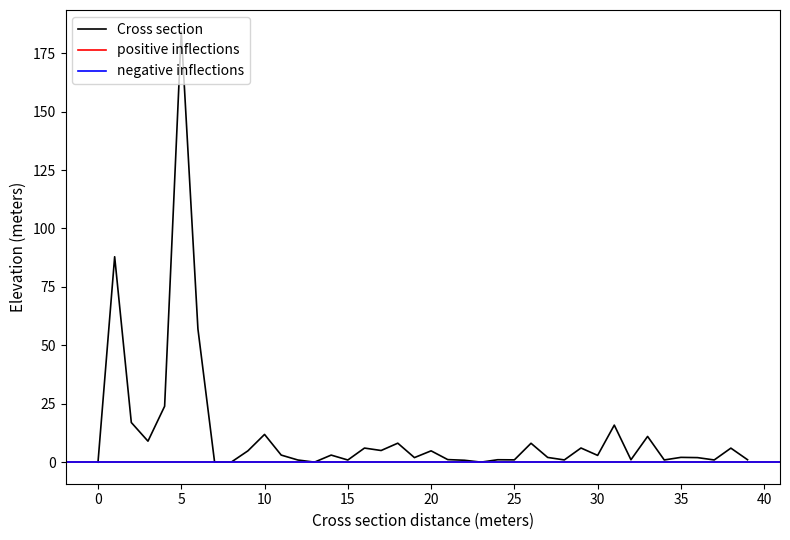

What is the average value?

12.4